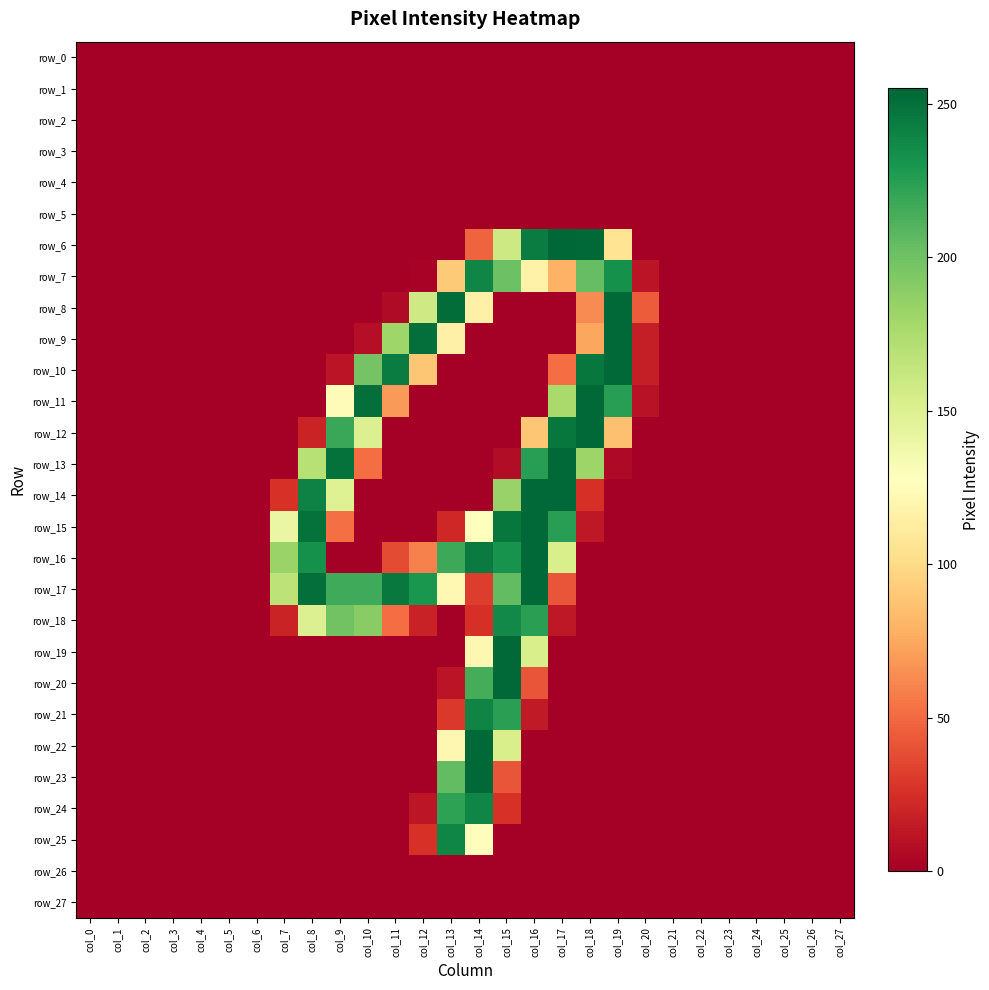

Which series has the largest range (max minus min)?

row_6